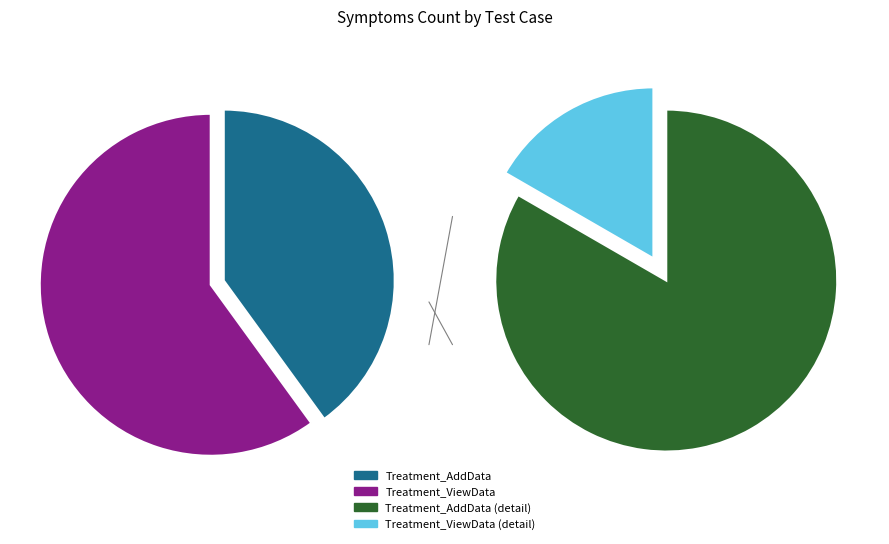

Is it true that Treatment_ViewData is 60% of the pie?

True